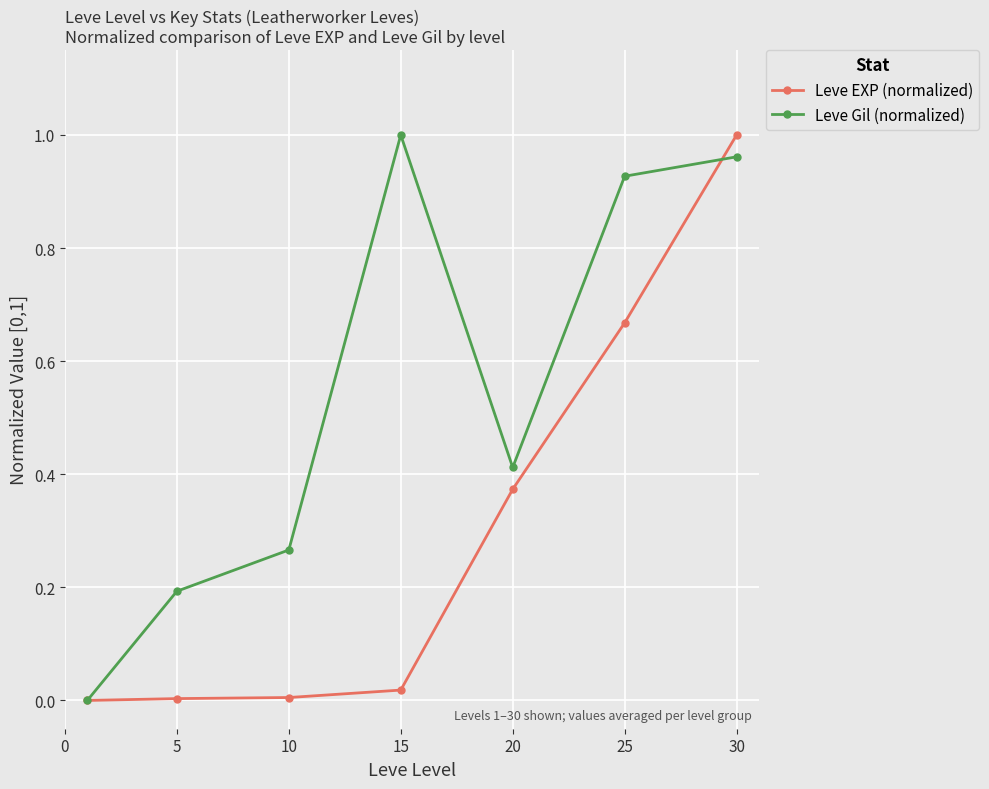

True or false: Leve EXP (normalized) has more than 1 points higher than both neighbors.

False